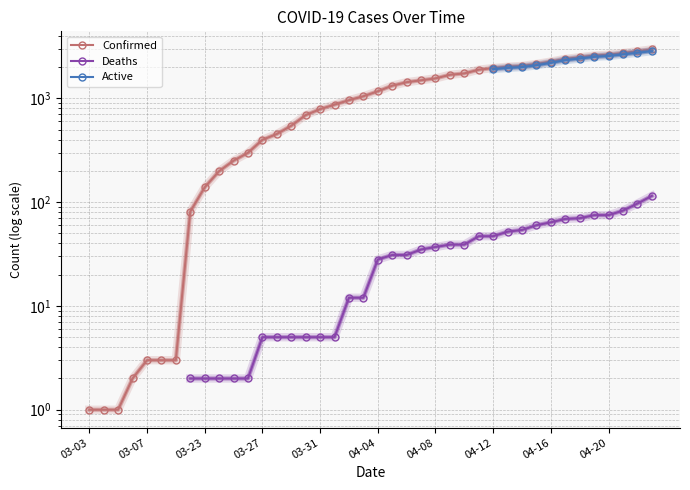

Where does the Confirmed series first go above 1171?

21